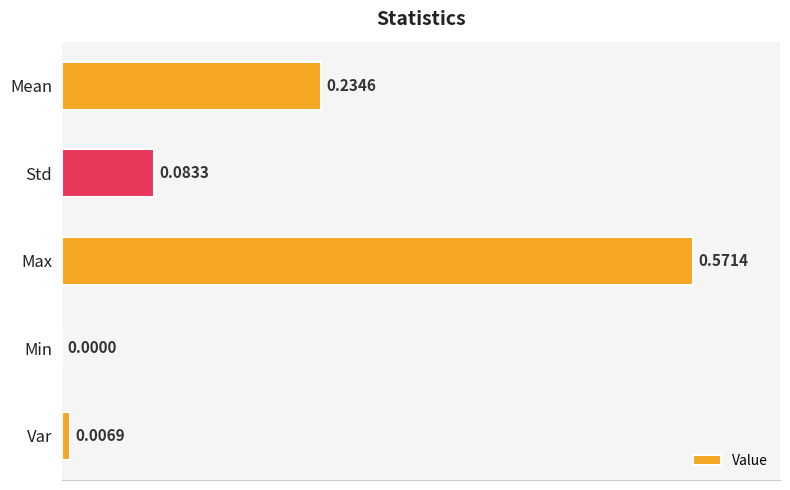

How many values are above zero?

4